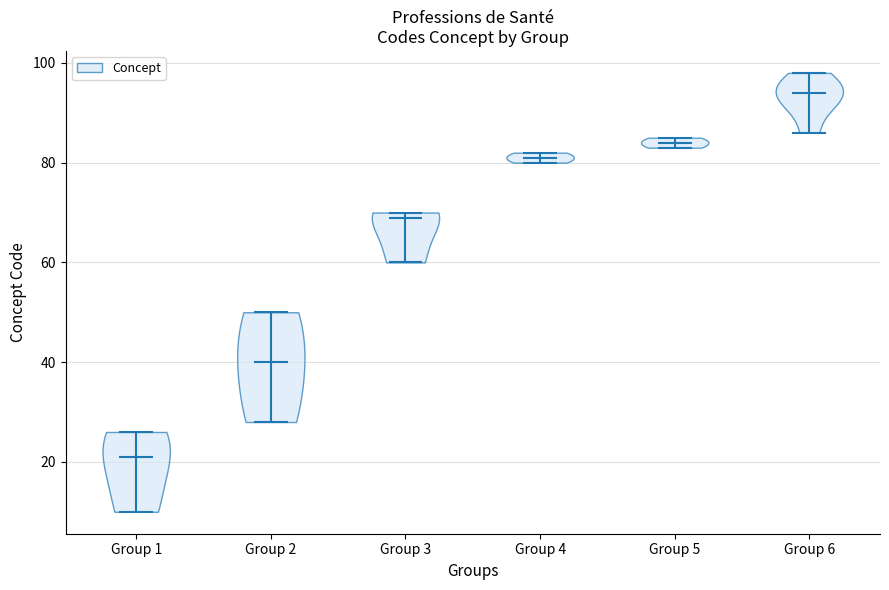

Reading left to right, read every violin against the y-axis: where its median line is, and the lowest and highest points it reaches. The values are not printed on the chart, so give them approximately, as read against the axis.

Group 1: median line 22, lowest point 10, highest point 26
Group 2: median line 40, lowest point 28, highest point 50
Group 3: median line 70, lowest point 60, highest point 70
Group 4: median line 82, lowest point 80, highest point 82
Group 5: median line 84, lowest point 84, highest point 86
Group 6: median line 94, lowest point 86, highest point 98